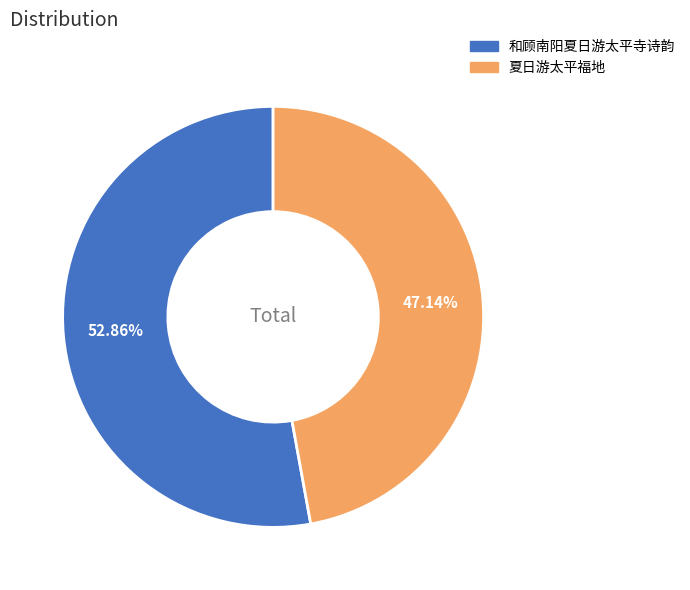

Is the sum of 和顾南阳夏日游太平寺诗韵 and 夏日游太平福地 greater than half?

Yes